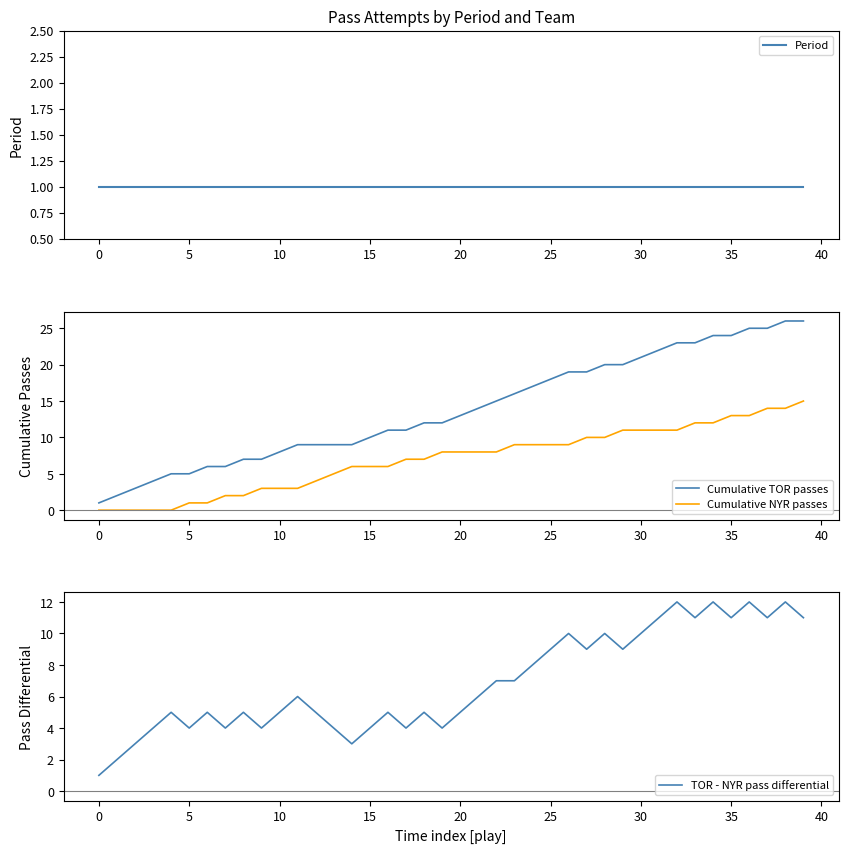

At how many categories does at least one series exceed 9?

25